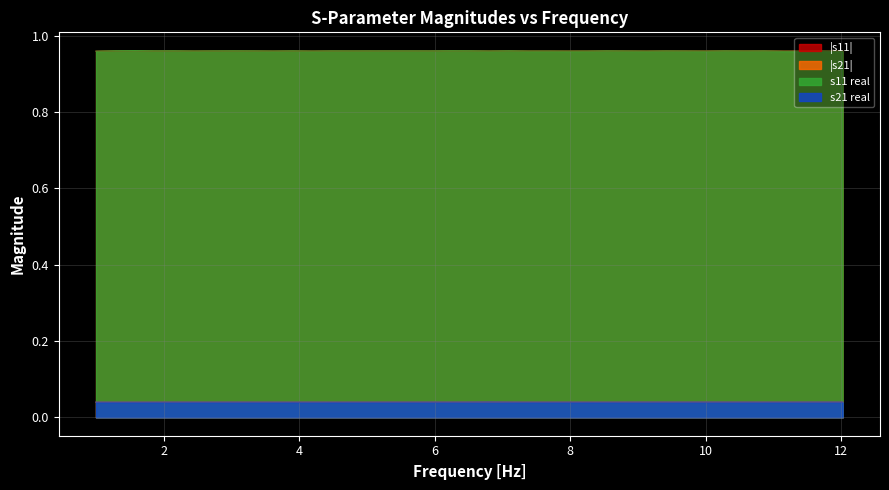

Reading left to right, list all the values displayed in this chart.

|s11|: 1000000=1.0	1290000=1.0	1580000=1.0	1870000=1.0	2160000=1.0	2450000=1.0	2740000=1.0	3030000=1.0	3320000=1.0	3610000=1.0	3900000=1.0	4190000=1.0	4480000=1.0	4770000=1.0	5060000=1.0	5350000=1.0	5640000=1.0	5930000=1.0	6220000=1.0	6510000=1.0	6800000=1.0	7090000=1.0	7380000=1.0	7670000=1.0	7960000=1.0	8250000=1.0	8540000=1.0	8830000=1.0	9120000=1.0	9410000=1.0	9700000=1.0	9990000=1.0	10280000=1.0	10570000=1.0	10860000=1.0	11150000=1.0	11440000=1.0	11730000=1.0	12020000=1.0
|s21|: 1000000=0.0	1290000=0.0	1580000=0.0	1870000=0.0	2160000=0.0	2450000=0.0	2740000=0.0	3030000=0.0	3320000=0.0	3610000=0.0	3900000=0.0	4190000=0.0	4480000=0.0	4770000=0.0	5060000=0.0	5350000=0.0	5640000=0.0	5930000=0.0	6220000=0.0	6510000=0.0	6800000=0.0	7090000=0.0	7380000=0.0	7670000=0.0	7960000=0.0	8250000=0.0	8540000=0.0	8830000=0.0	9120000=0.0	9410000=0.0	9700000=0.0	9990000=0.0	10280000=0.0	10570000=0.0	10860000=0.0	11150000=0.0	11440000=0.0	11730000=0.0	12020000=0.0
s11 real: 1000000=1.0	1290000=1.0	1580000=1.0	1870000=1.0	2160000=1.0	2450000=1.0	2740000=1.0	3030000=1.0	3320000=1.0	3610000=1.0	3900000=1.0	4190000=1.0	4480000=1.0	4770000=1.0	5060000=1.0	5350000=1.0	5640000=1.0	5930000=1.0	6220000=1.0	6510000=1.0	6800000=1.0	7090000=1.0	7380000=1.0	7670000=1.0	7960000=1.0	8250000=1.0	8540000=1.0	8830000=1.0	9120000=1.0	9410000=1.0	9700000=1.0	9990000=1.0	10280000=1.0	10570000=1.0	10860000=1.0	11150000=1.0	11440000=1.0	11730000=1.0	12020000=1.0
s21 real: 1000000=0.0	1290000=0.0	1580000=0.0	1870000=0.0	2160000=0.0	2450000=0.0	2740000=0.0	3030000=0.0	3320000=0.0	3610000=0.0	3900000=0.0	4190000=0.0	4480000=0.0	4770000=0.0	5060000=0.0	5350000=0.0	5640000=0.0	5930000=0.0	6220000=0.0	6510000=0.0	6800000=0.0	7090000=0.0	7380000=0.0	7670000=0.0	7960000=0.0	8250000=0.0	8540000=0.0	8830000=0.0	9120000=0.0	9410000=0.0	9700000=0.0	9990000=0.0	10280000=0.0	10570000=0.0	10860000=0.0	11150000=0.0	11440000=0.0	11730000=0.0	12020000=0.0